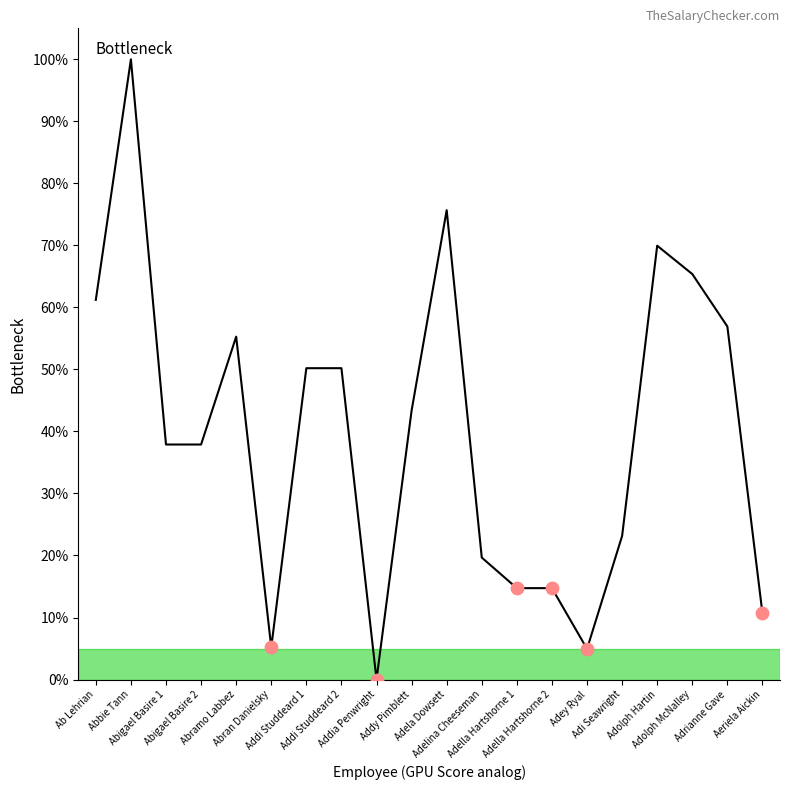

Which has a higher value, Addy Pimblett or Adolph McNalley?

Adolph McNalley